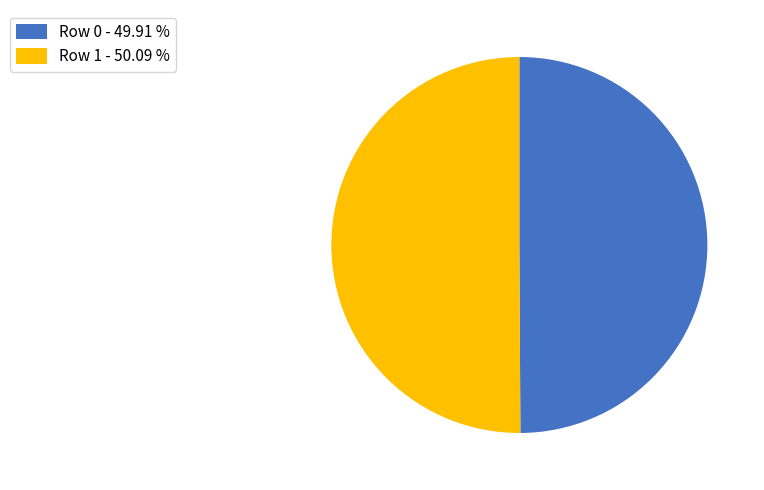

Approximately how many times larger is the value at Row 0 - 49.91 % compared to Row 1 - 50.09 %?

1.0